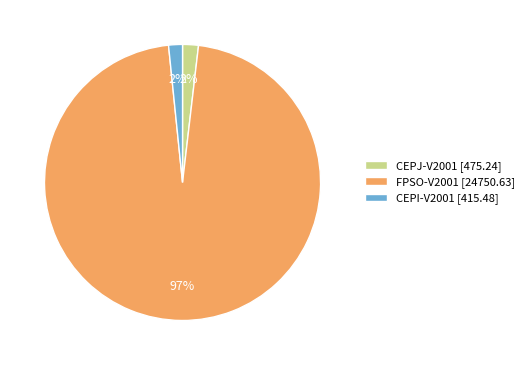

Do CEPI-V2001 [415.48] and CEPJ-V2001 [475.24] together represent more than half of the pie?

No